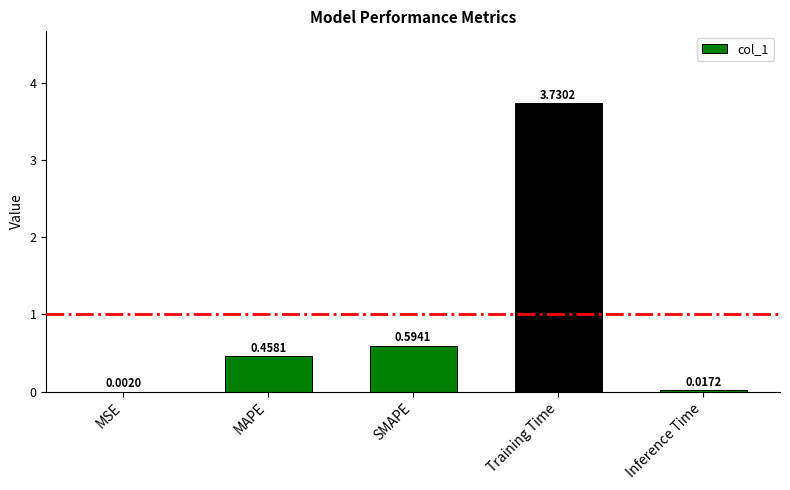

At which label is the value closest to 1?

SMAPE